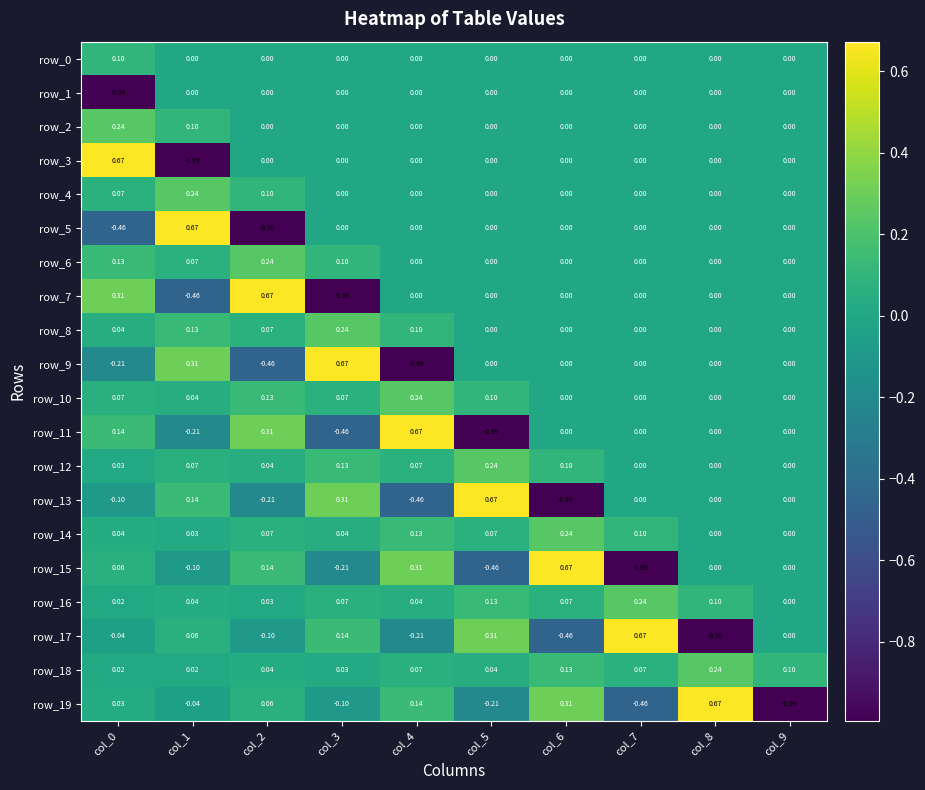

At how many categories does at least one series exceed 0?

10